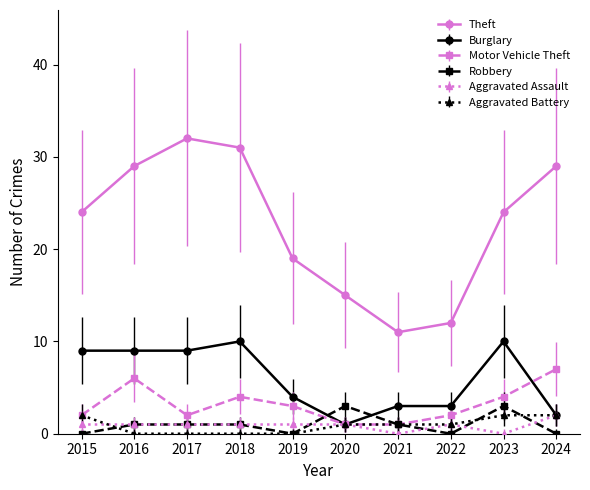

Reading right to left, transcribe all the data shown in this chart.

Theft: 2024=29	2023=24	2022=12	2021=11	2020=15	2019=19	2018=31	2017=32	2016=29	2015=24
Burglary: 2024=2	2023=10	2022=3	2021=3	2020=1	2019=4	2018=10	2017=9	2016=9	2015=9
Motor Vehicle Theft: 2024=7	2023=4	2022=2	2021=1	2020=1	2019=3	2018=4	2017=2	2016=6	2015=2
Robbery: 2024=0	2023=3	2022=0	2021=1	2020=3	2019=0	2018=1	2017=1	2016=1	2015=0
Aggravated Assault: 2024=2	2023=0	2022=1	2021=0	2020=1	2019=1	2018=1	2017=1	2016=1	2015=1
Aggravated Battery: 2024=2	2023=2	2022=1	2021=1	2020=1	2019=0	2018=0	2017=0	2016=0	2015=2